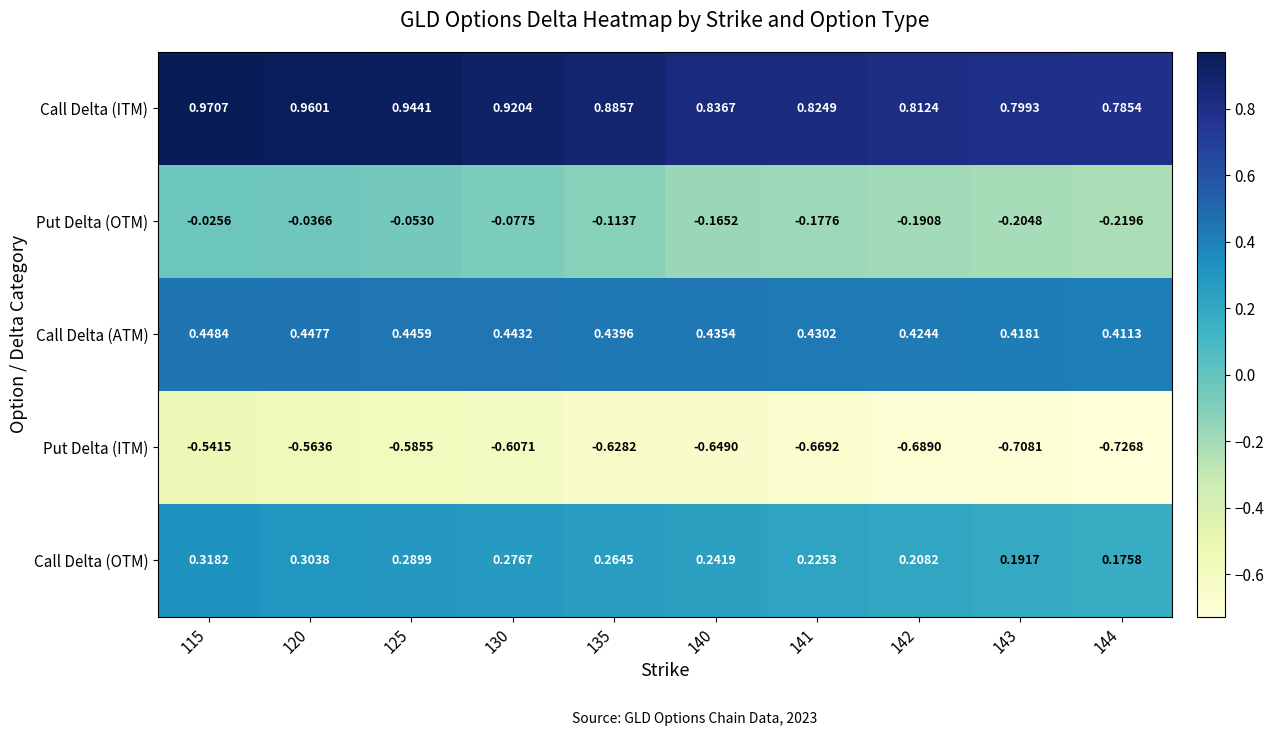

How many series are shown in this chart?

5